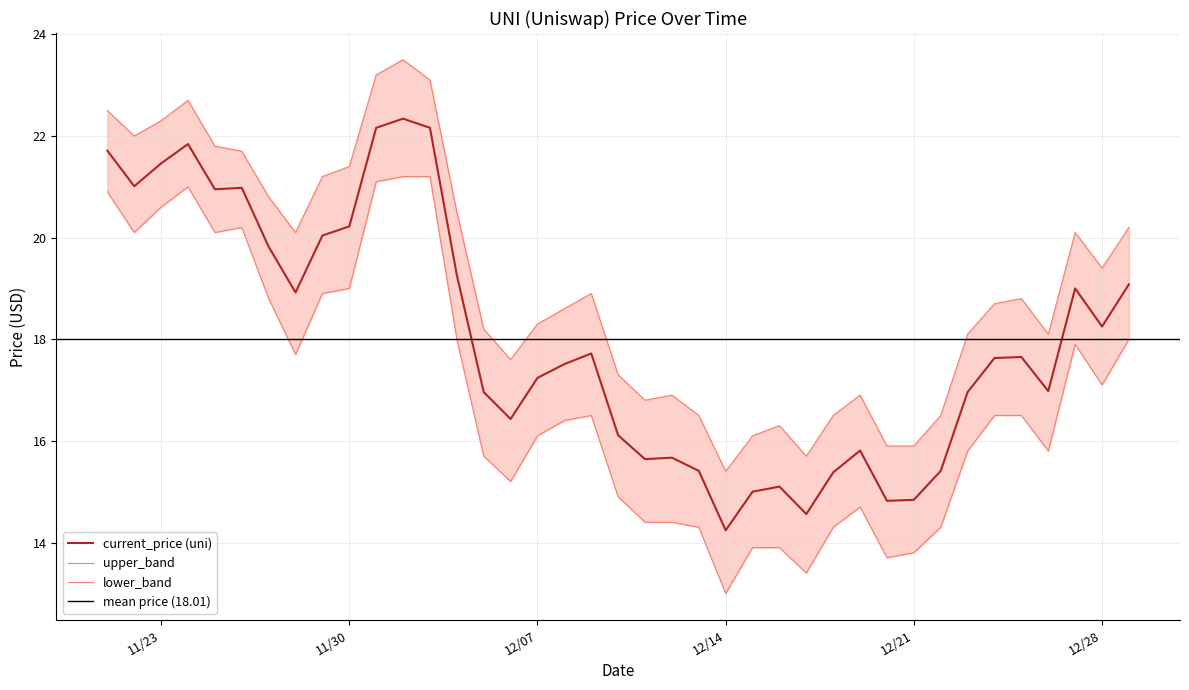

Rank the series by their average value, from lowest to highest.

lower_band, current_price, upper_band